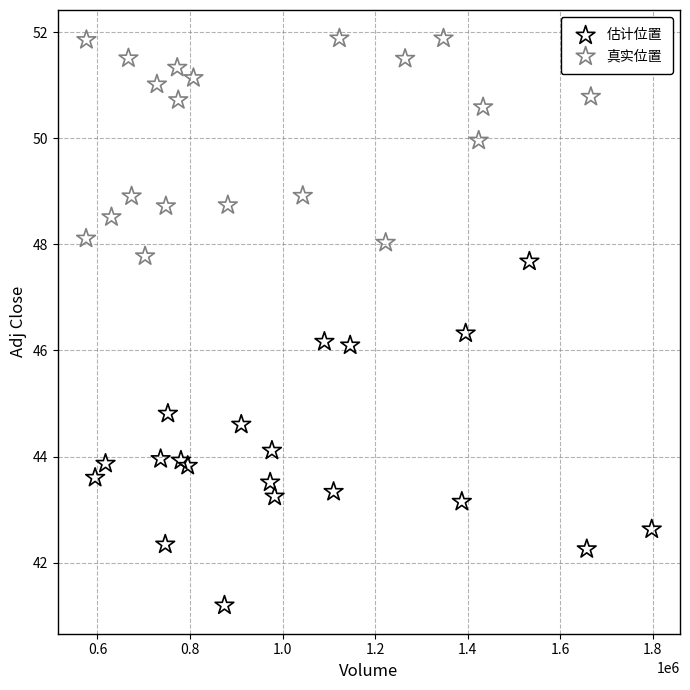

Which series has the widest spread of Y values?

估计位置